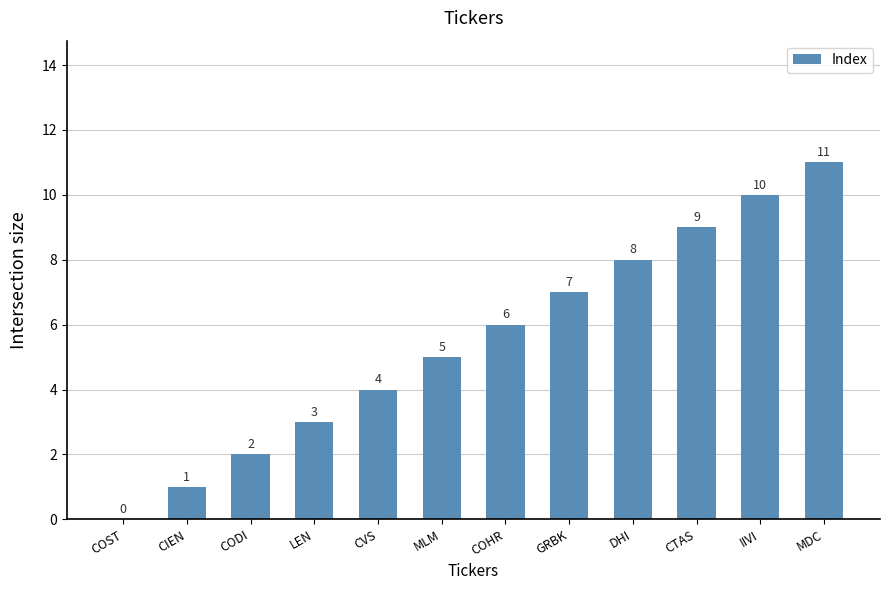

The value at DHI is 8. True or false?

True